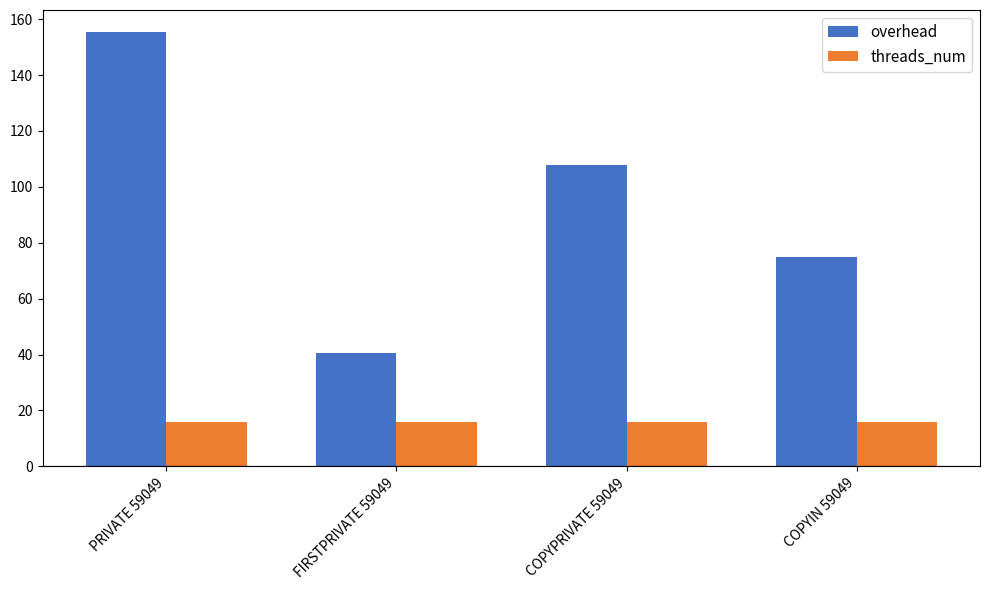

List the series in order of their peak value, lowest first.

threads_num, overhead